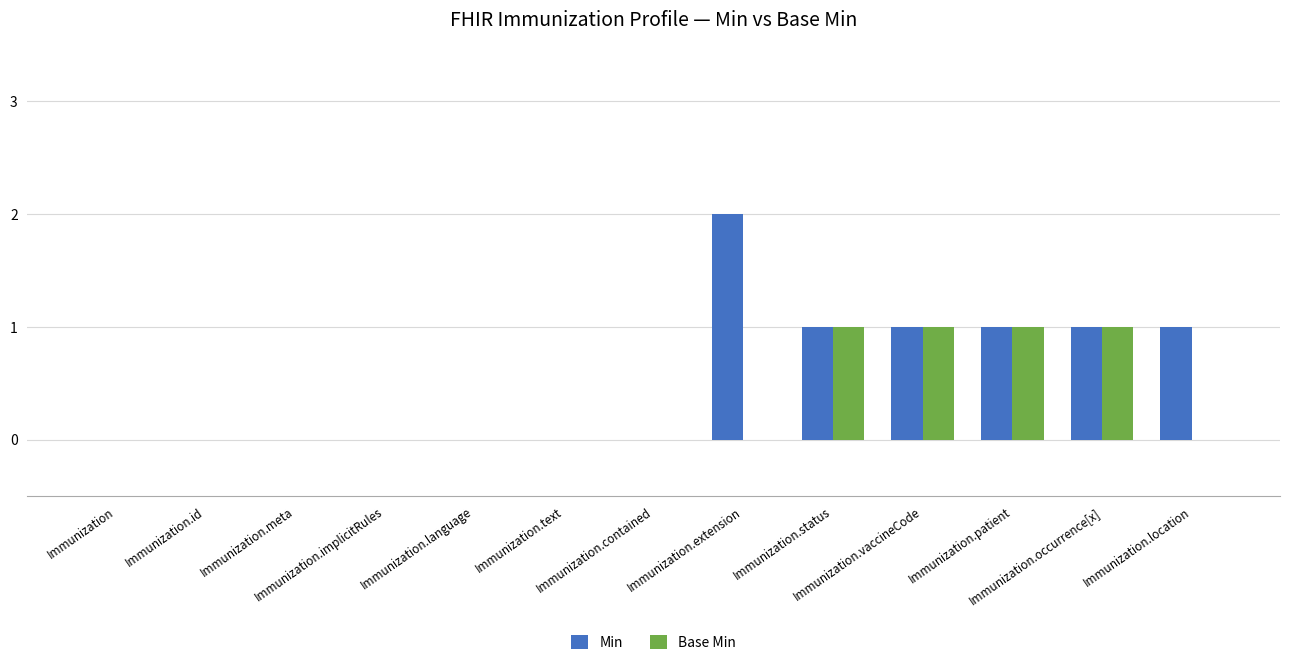

What is the maximum value for Min?

2